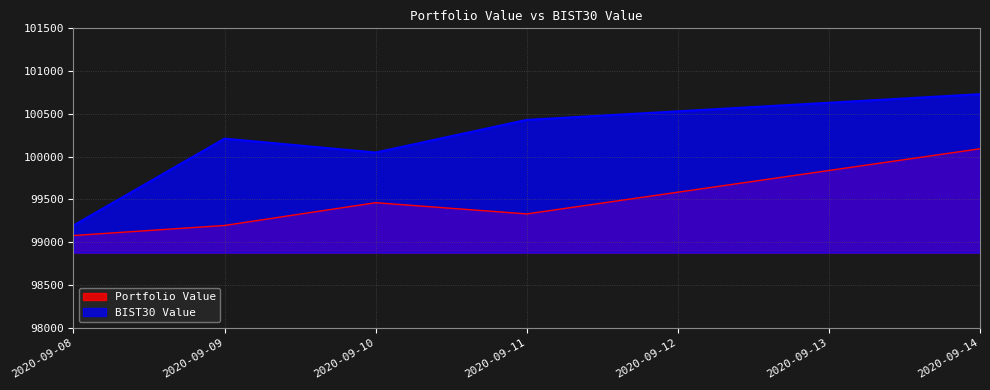

What is the difference between the highest and lowest values at 2020-09-14?

637.8